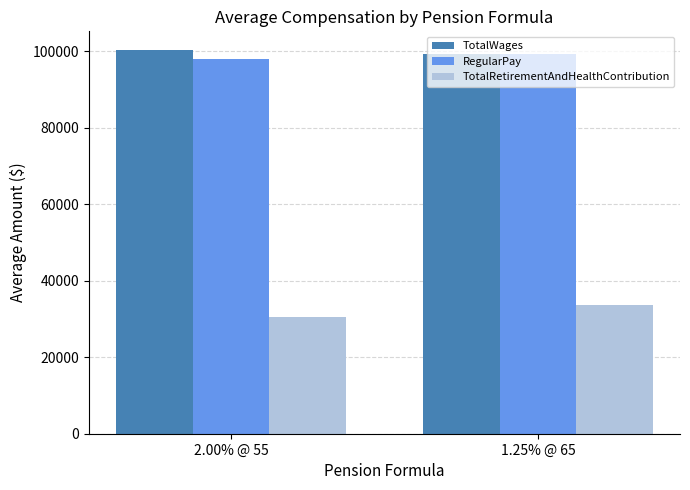

How many distinct data groups are displayed?

3